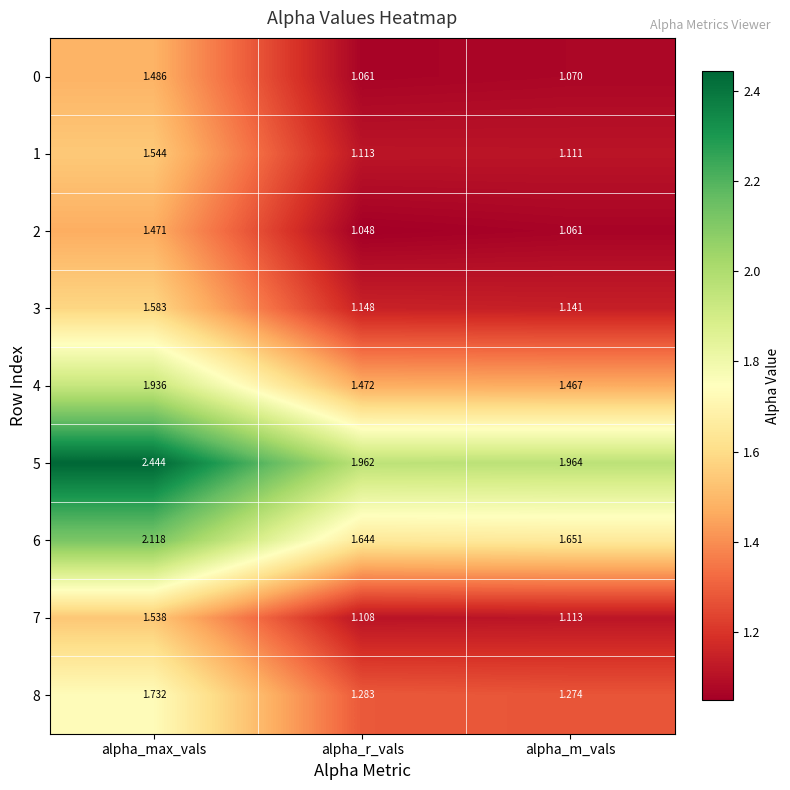

What is the total value across all series at alpha_max_vals?

15.9